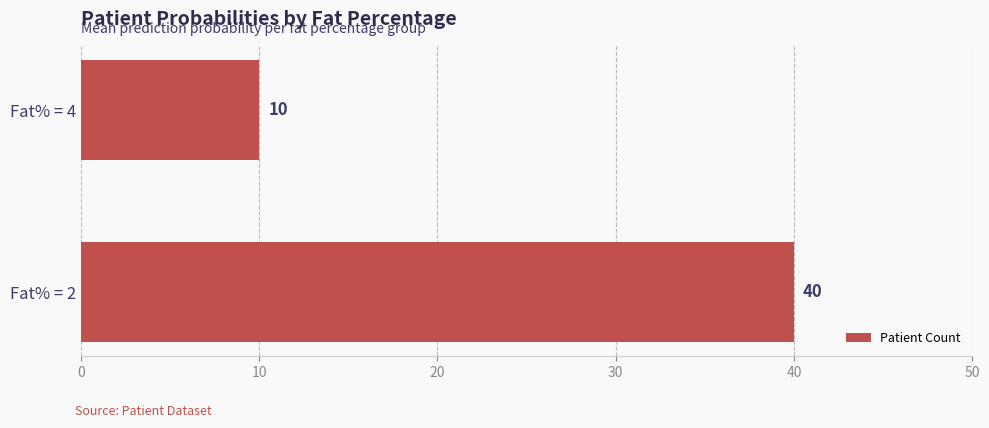

Are the bars horizontal?

Yes